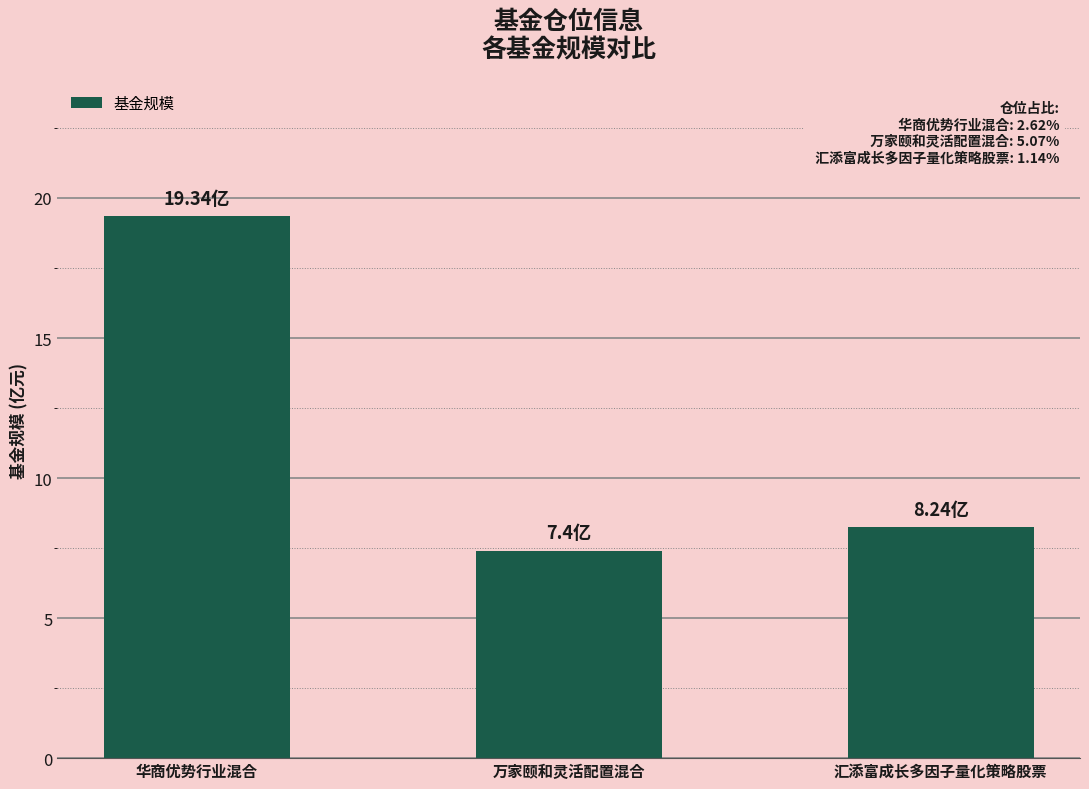

Rank the categories by value from highest to lowest.

华商优势行业混合, 汇添富成长多因子量化策略股票, 万家颐和灵活配置混合